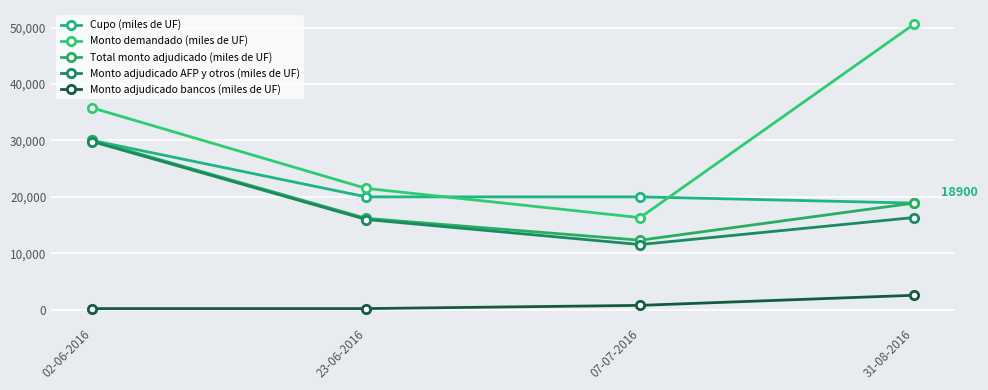

At which label is Cupo (miles de UF) closest to 24450?

23-06-2016